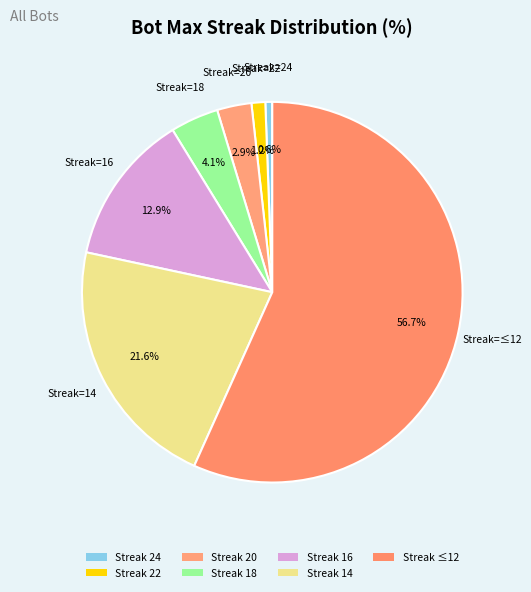

How many slices are in this pie chart?

7